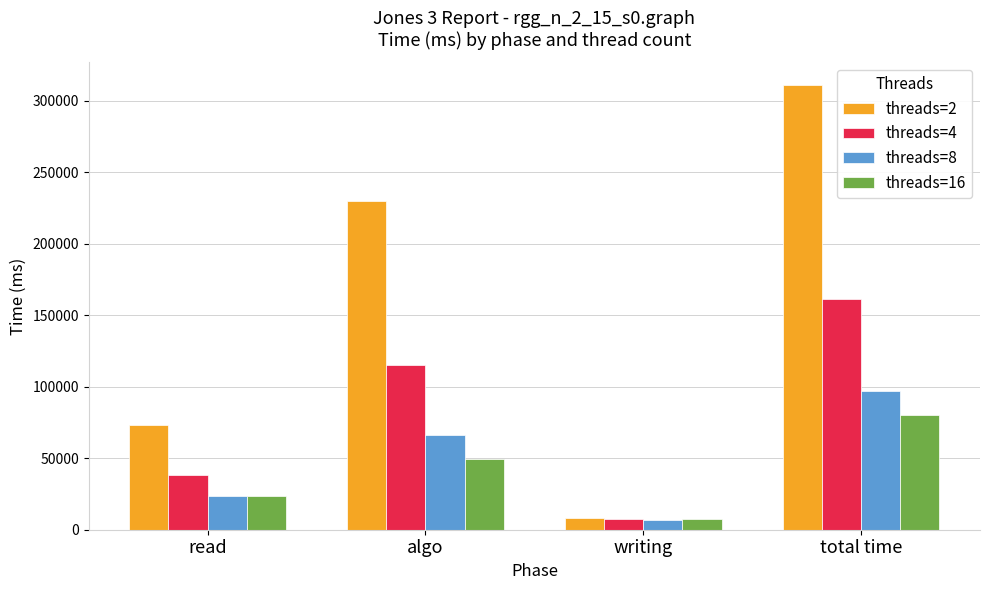

What are all the series names shown in the legend?

threads=2, threads=4, threads=8, threads=16